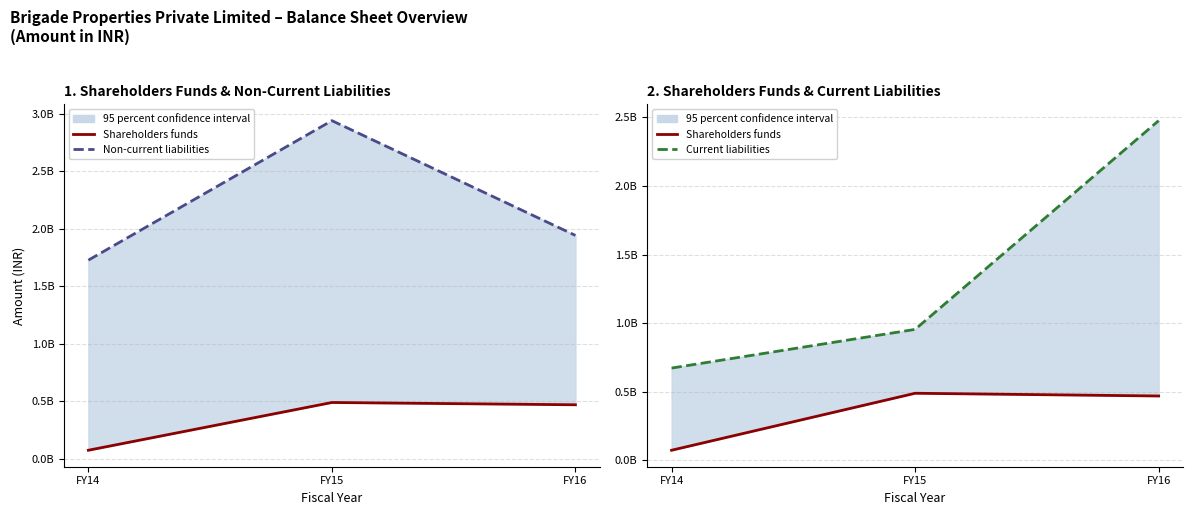

Read the Non-current liabilities value at FY15.

2940291697